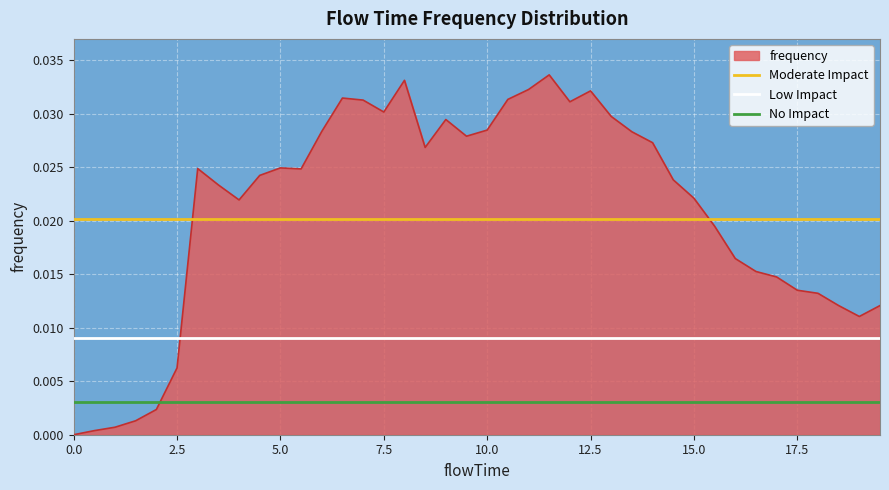

Is the value of Low Impact at 2.5 greater than the value of No Impact at 0.0?

Yes